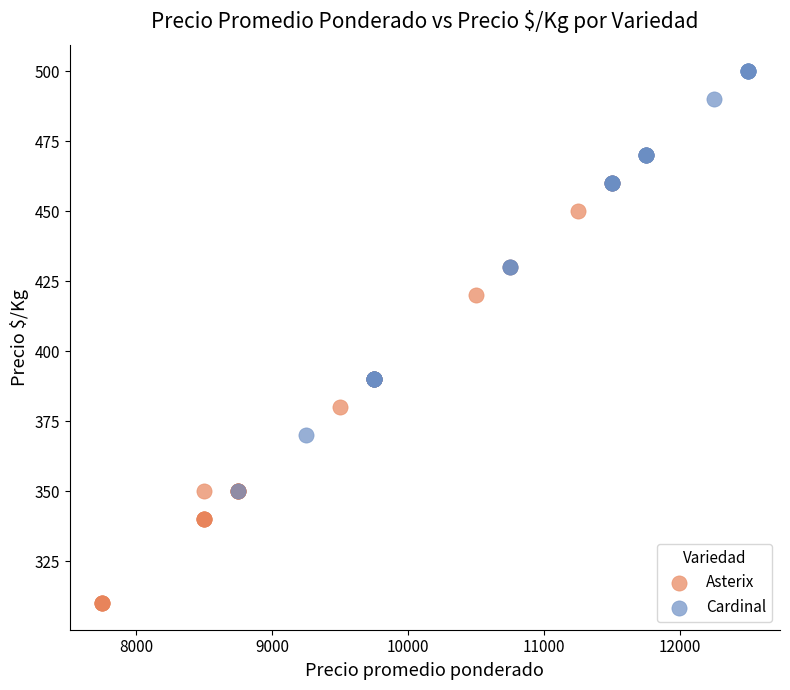

Which series contains the highest Y value?

Cardinal